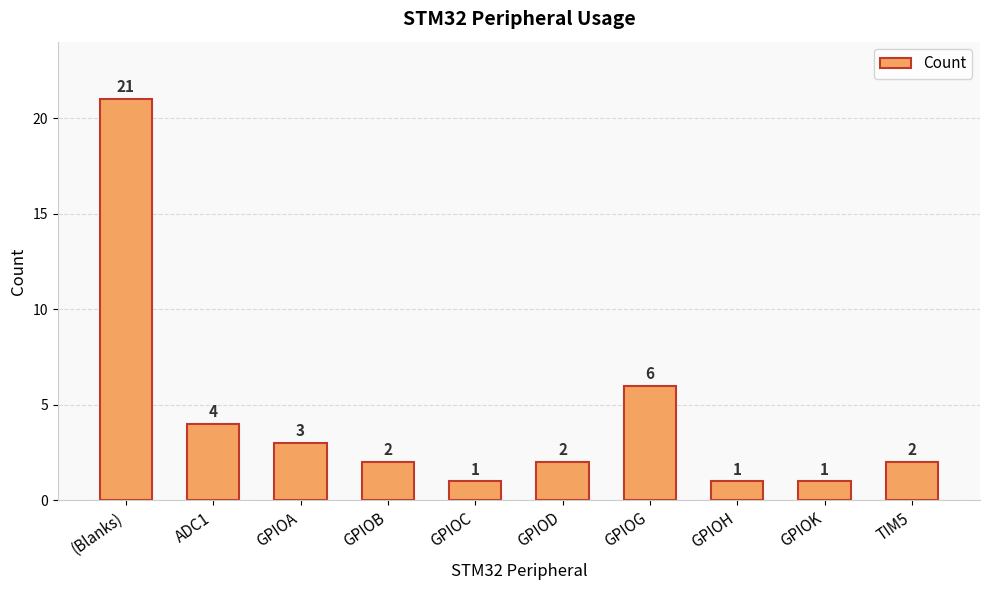

Between GPIOB and GPIOH, which is larger?

GPIOB